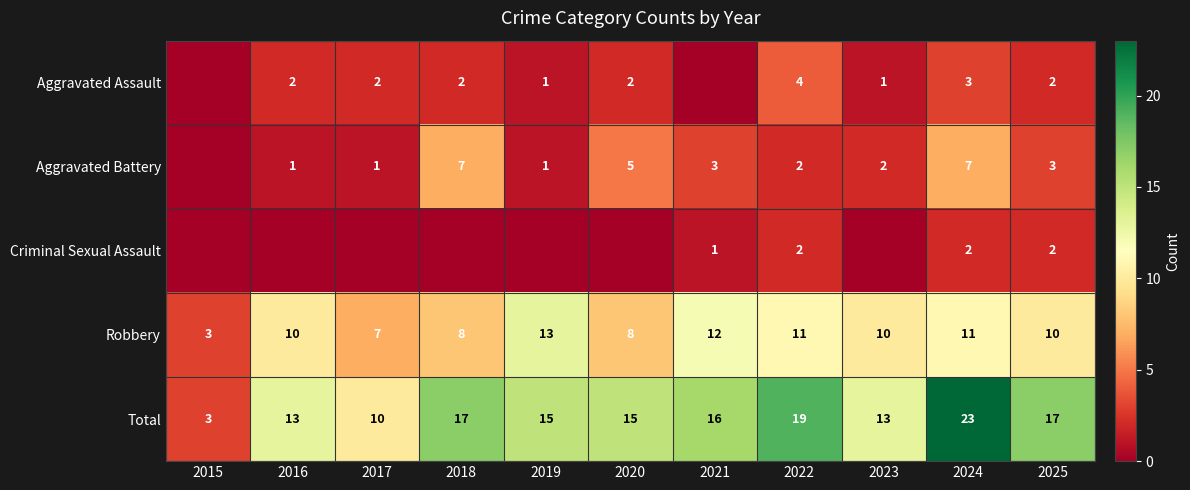

Which category has the lowest value in the Total series?

2015